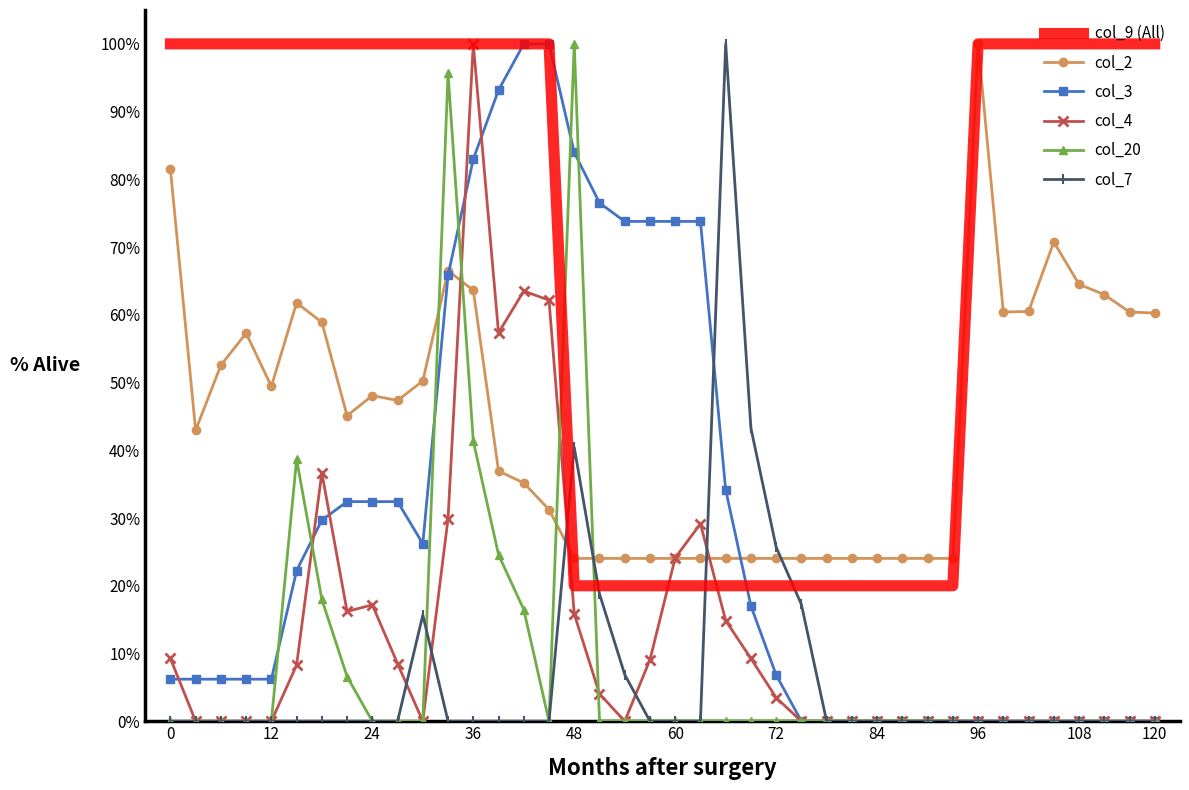

Which series has the largest total across all categories?

col_9 (All)